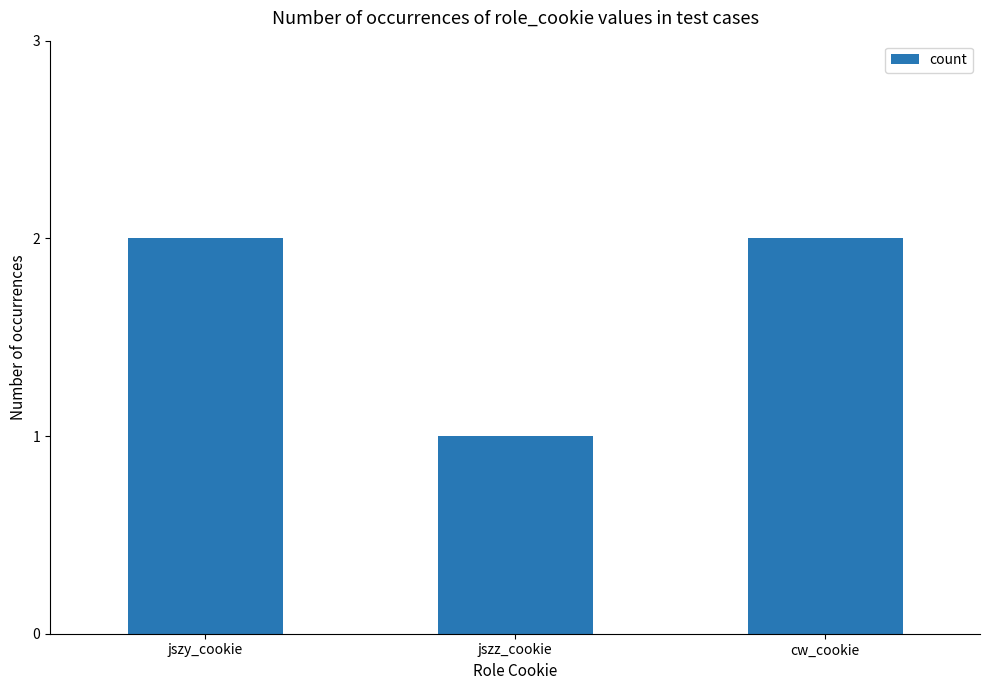

What position from the left is cw_cookie?

3